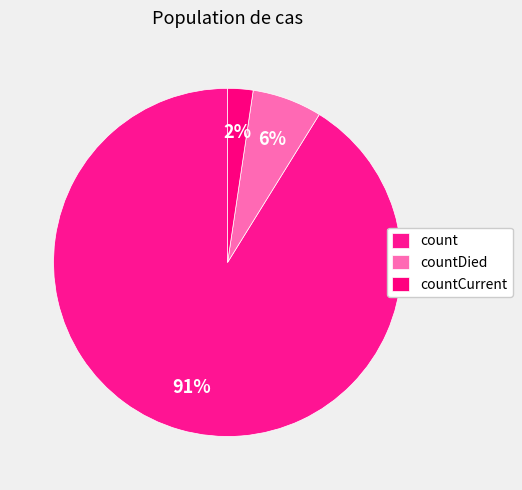

How many slices are in this pie chart?

3